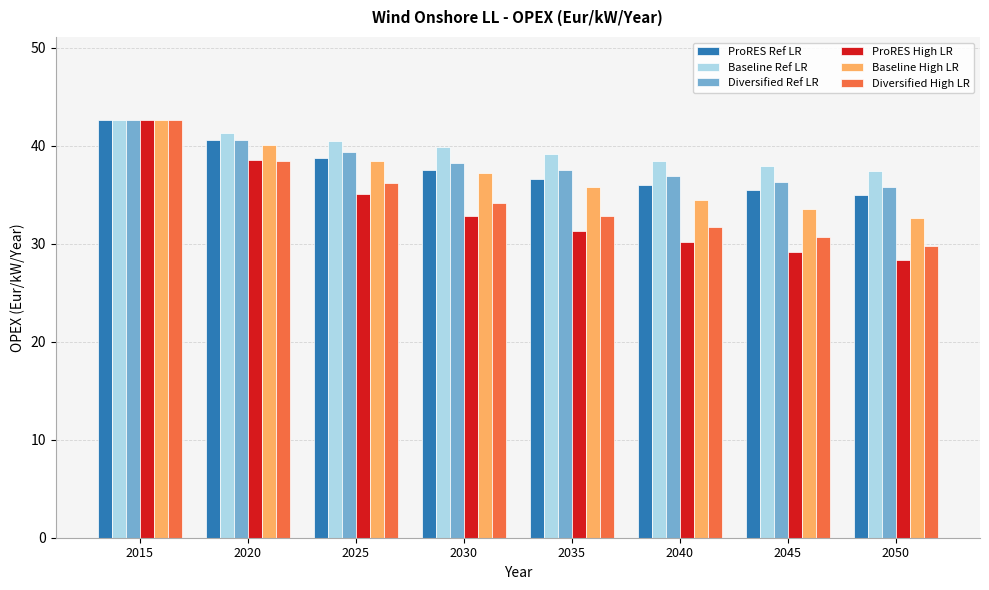

What is the sum of all Baseline High LR values?

294.7